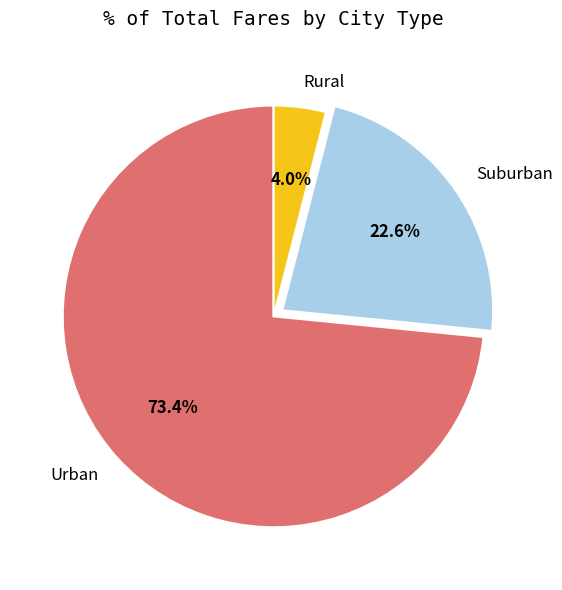

Which has a higher value, Urban or Rural?

Urban